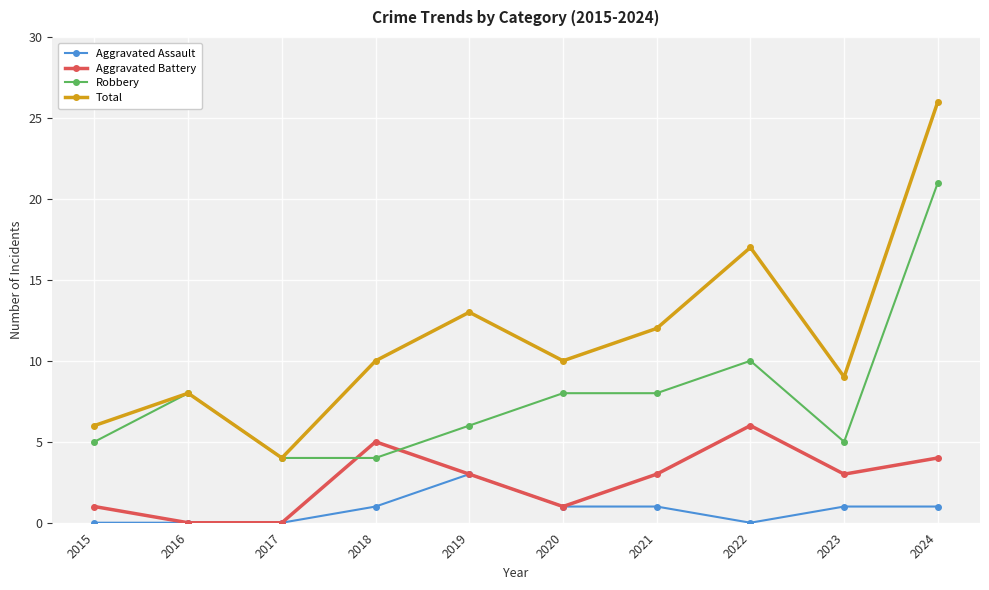

What are all the series names shown in the legend?

Aggravated Assault, Aggravated Battery, Robbery, Total